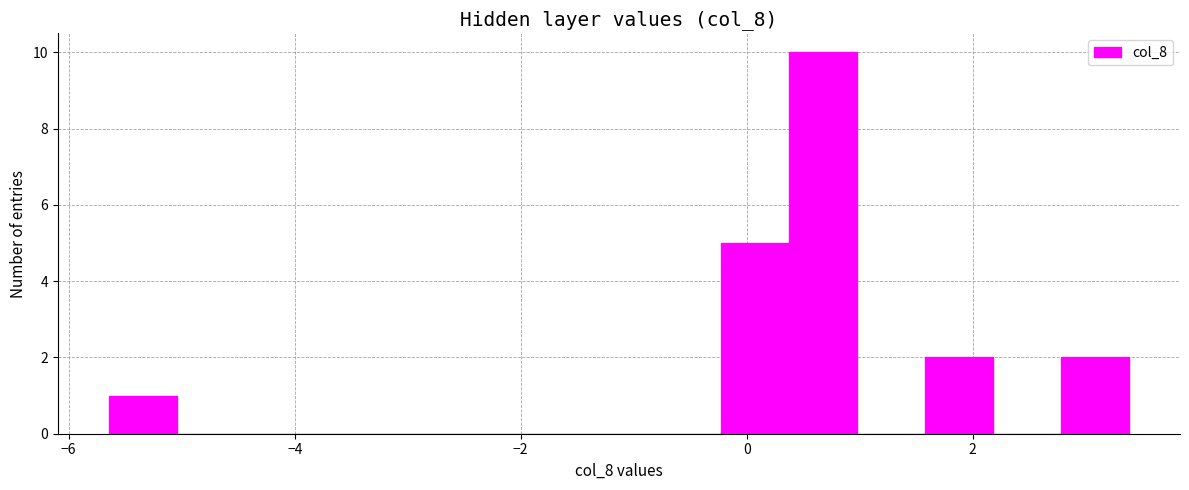

Read against the x-axis, roughly where is the centre of the tallest bar?

0.6